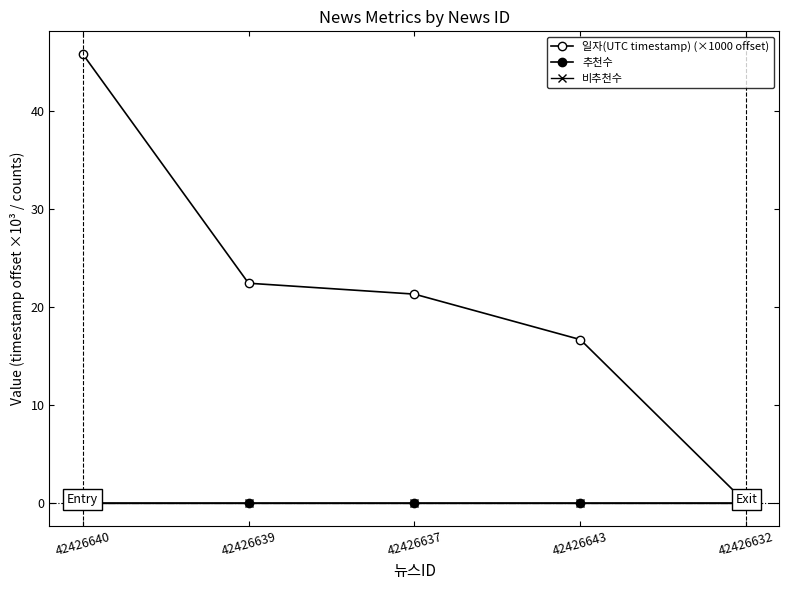

At which category is the sum across all series the highest?

42426640